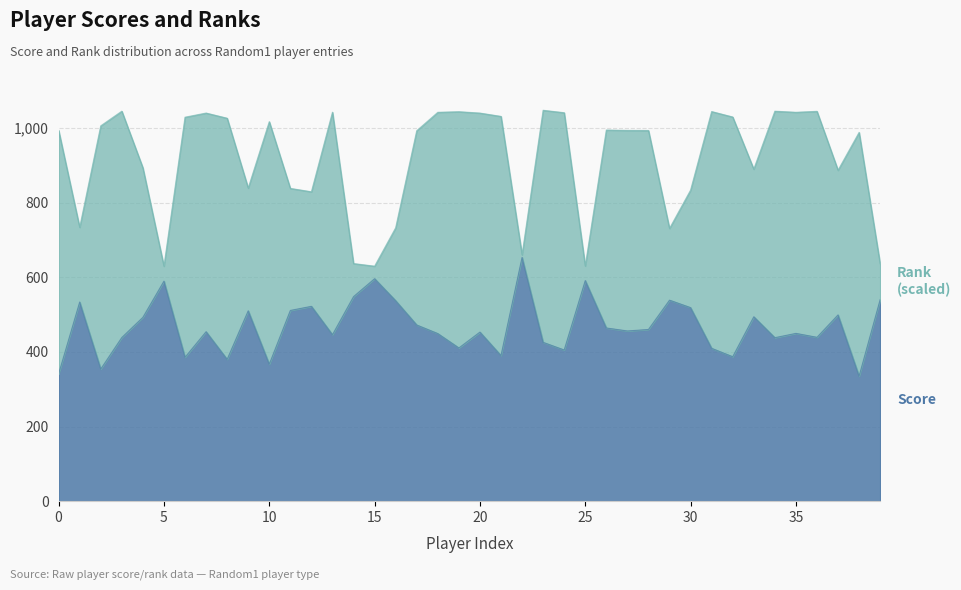

Is it true that Score equals 385.5 at 6?

True